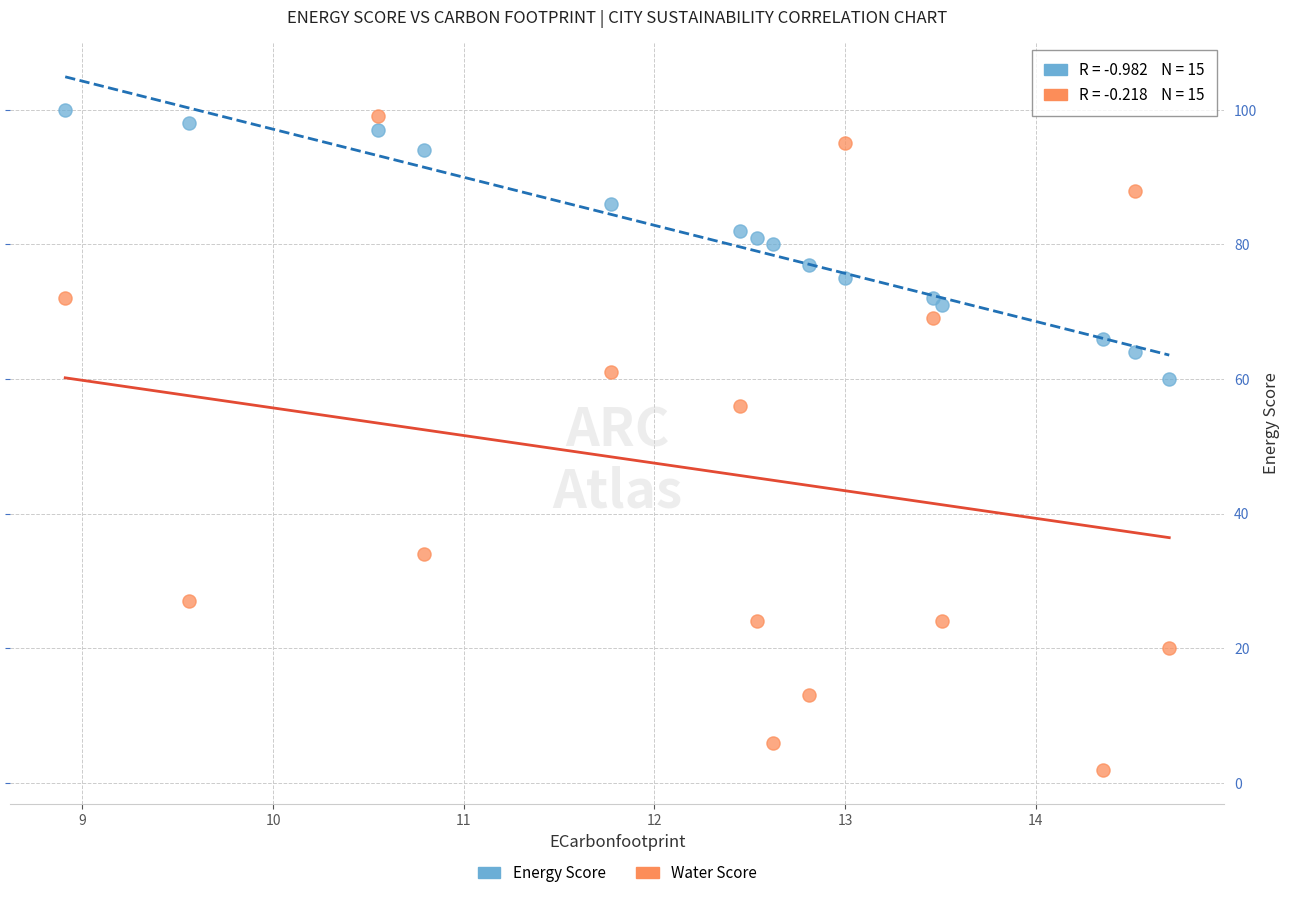

What are all the series names shown in the legend?

Energy Score, Water Score